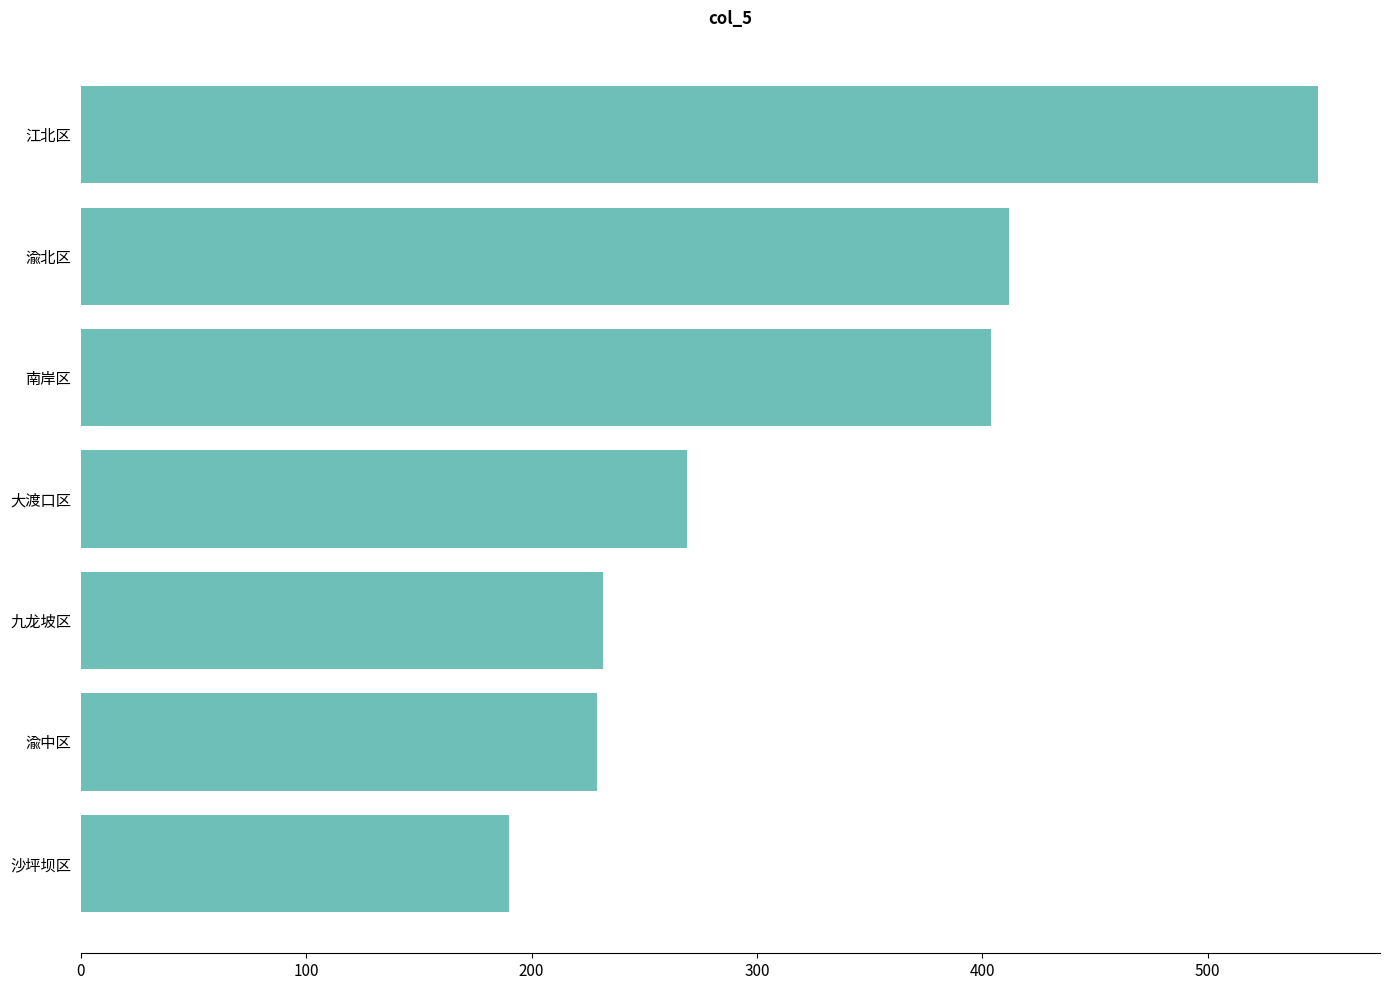

What is the sum of the values at 渝中区 and 沙坪坝区?

419.0